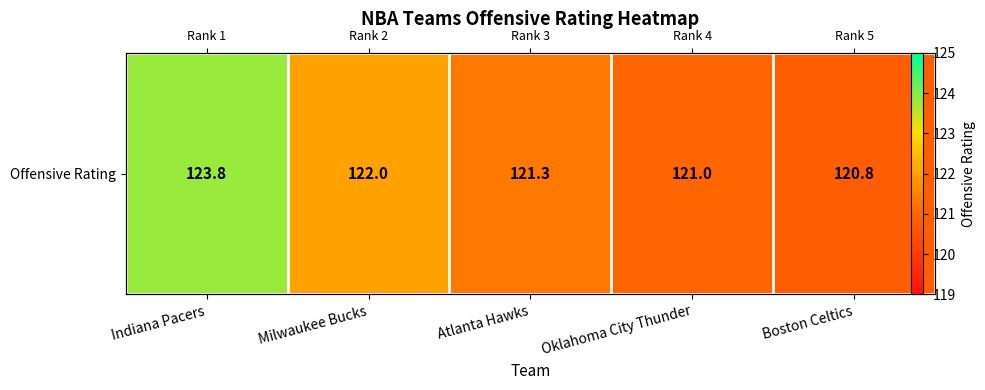

What is the maximum value shown in the chart?

123.8